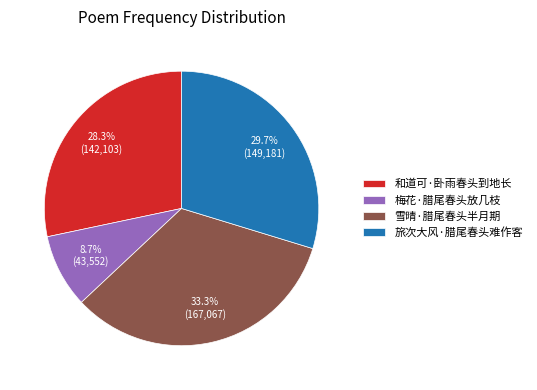

To the nearest percent, what is the difference between the largest and smallest slice percentages?

25%